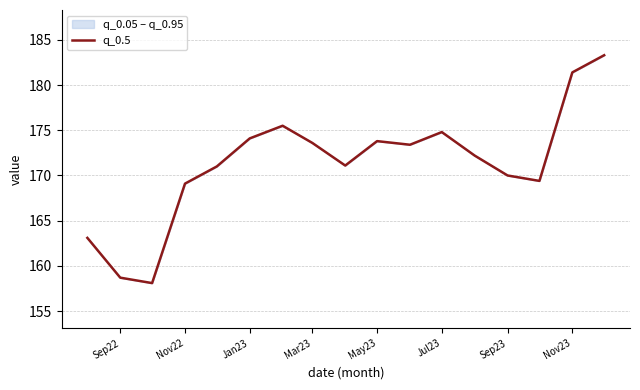

What is the ratio of the value at Mar23 to the value at Sep23?

1.0